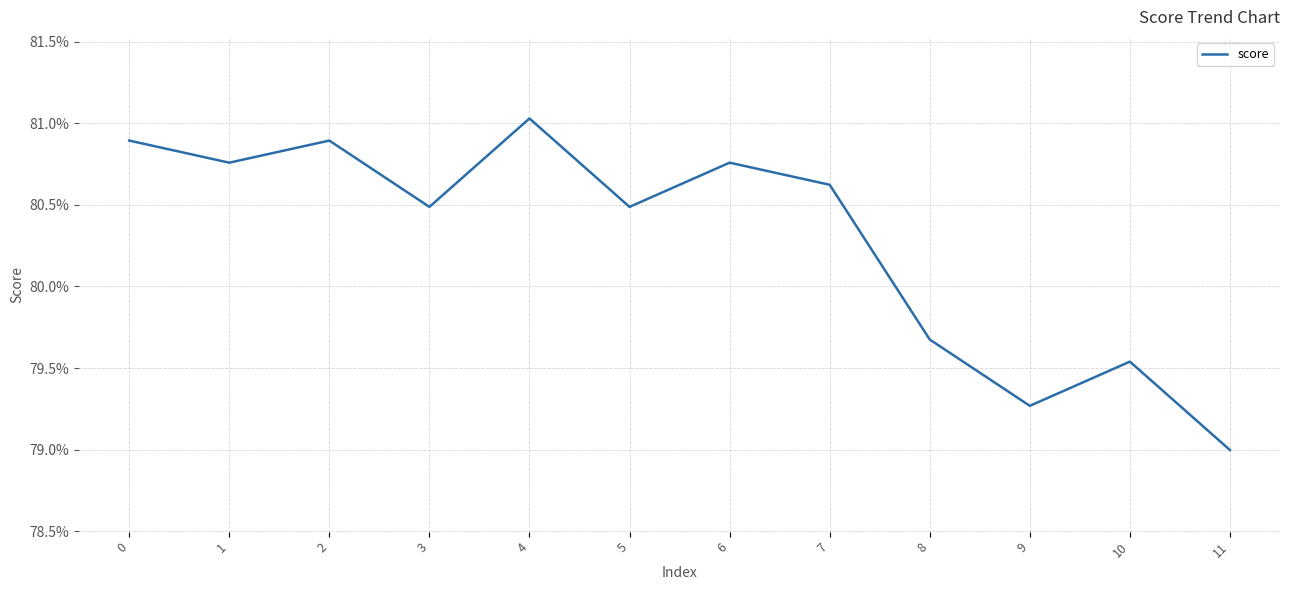

Is it true that the value at 3 is 0.8?

True